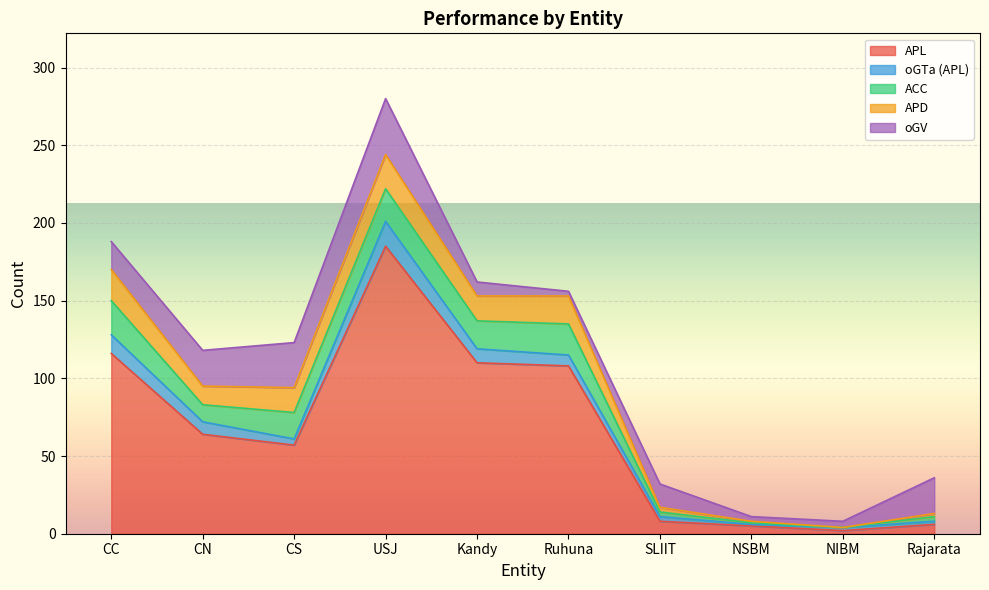

At which label does APL first exceed 64?

CC